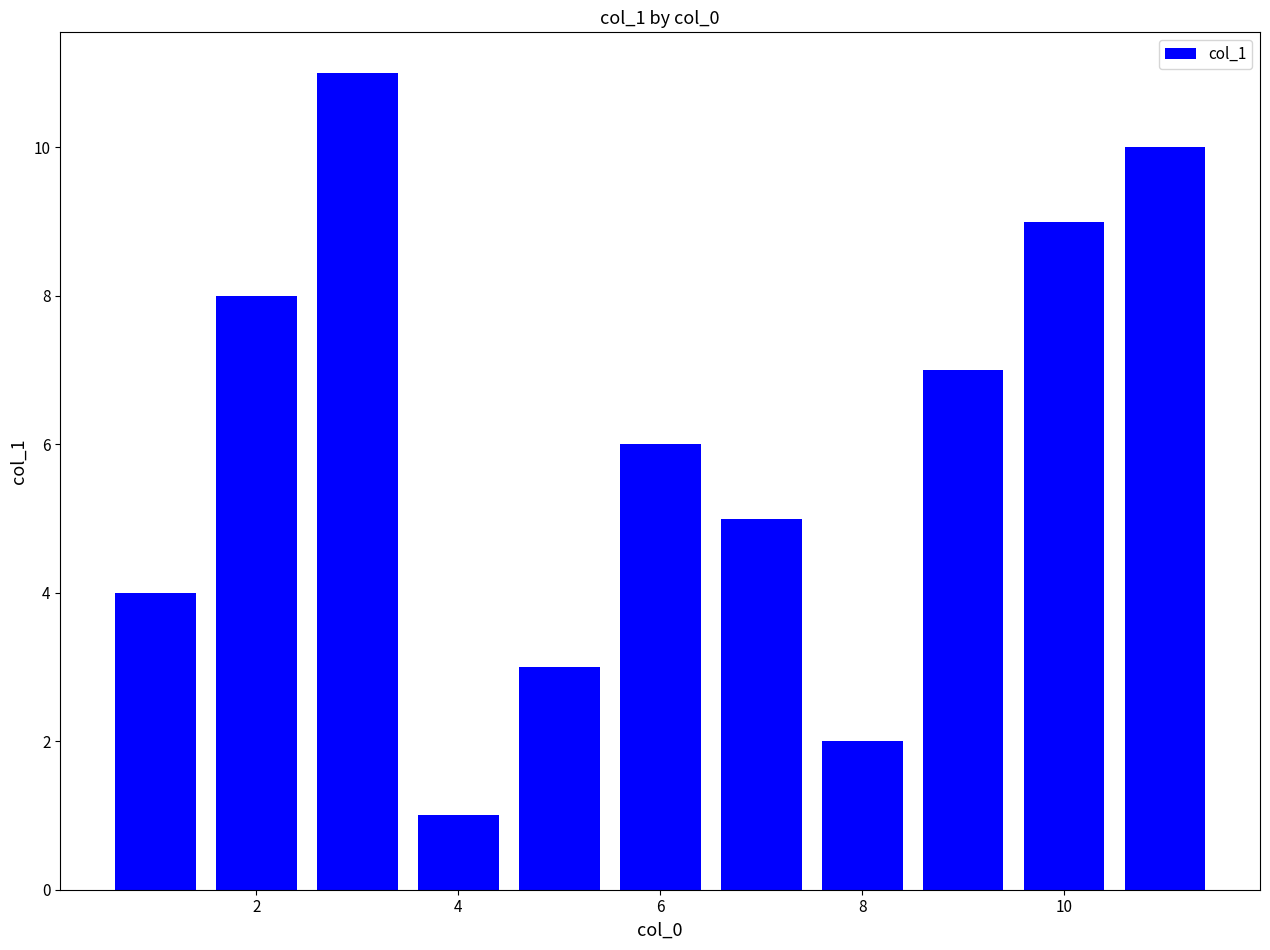

Does the chart contain any negative values?

No